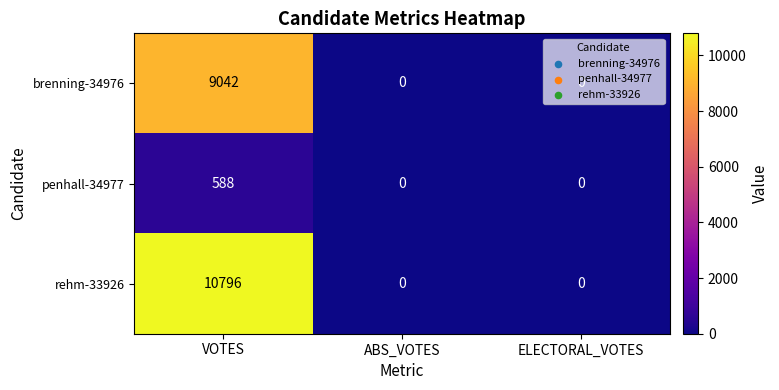

List the series in order of their overall mean, lowest first.

penhall-34977, brenning-34976, rehm-33926